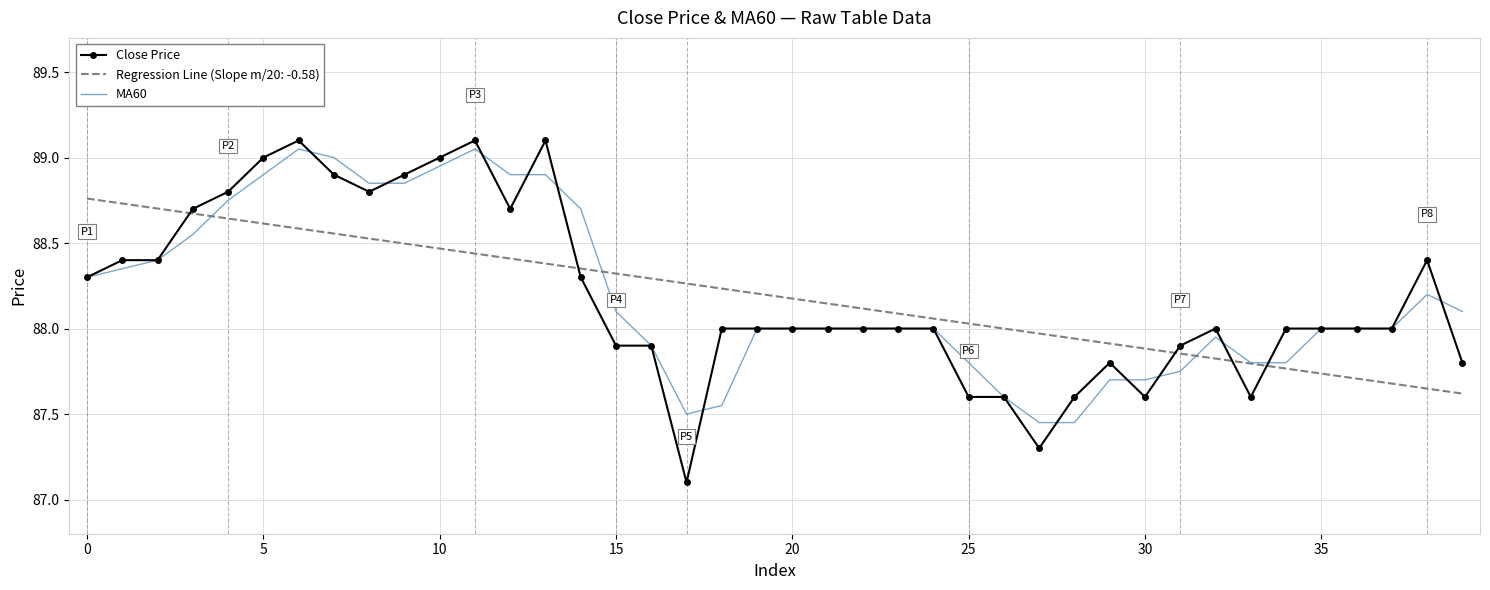

What is the smallest value displayed?

87.1